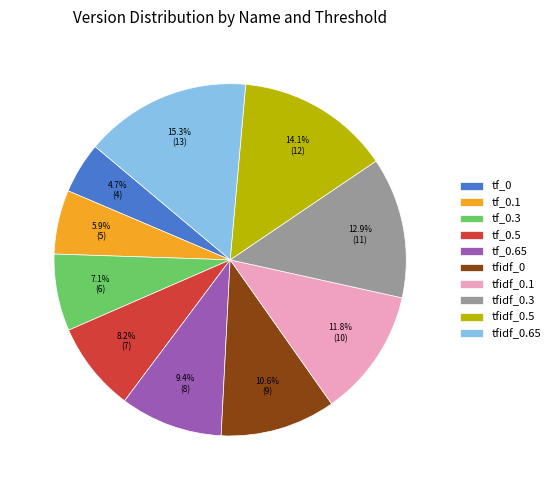

Rank the categories by value from lowest to highest.

tf_0, tf_0.1, tf_0.3, tf_0.5, tf_0.65, tfidf_0, tfidf_0.1, tfidf_0.3, tfidf_0.5, tfidf_0.65